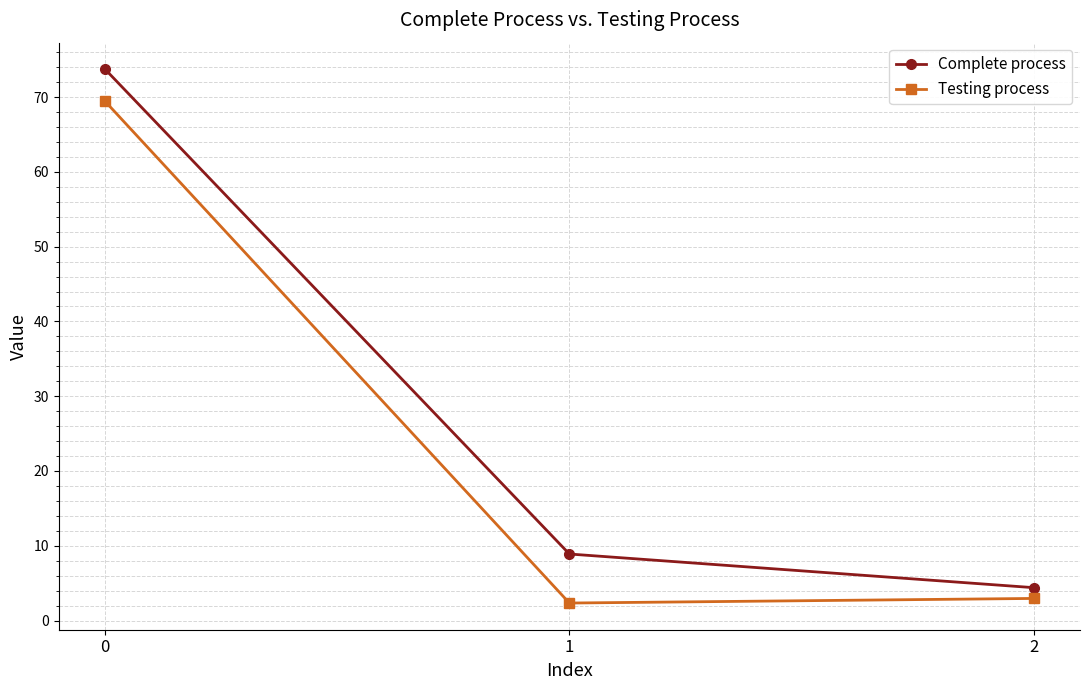

Does the chart have visible grid lines?

Yes